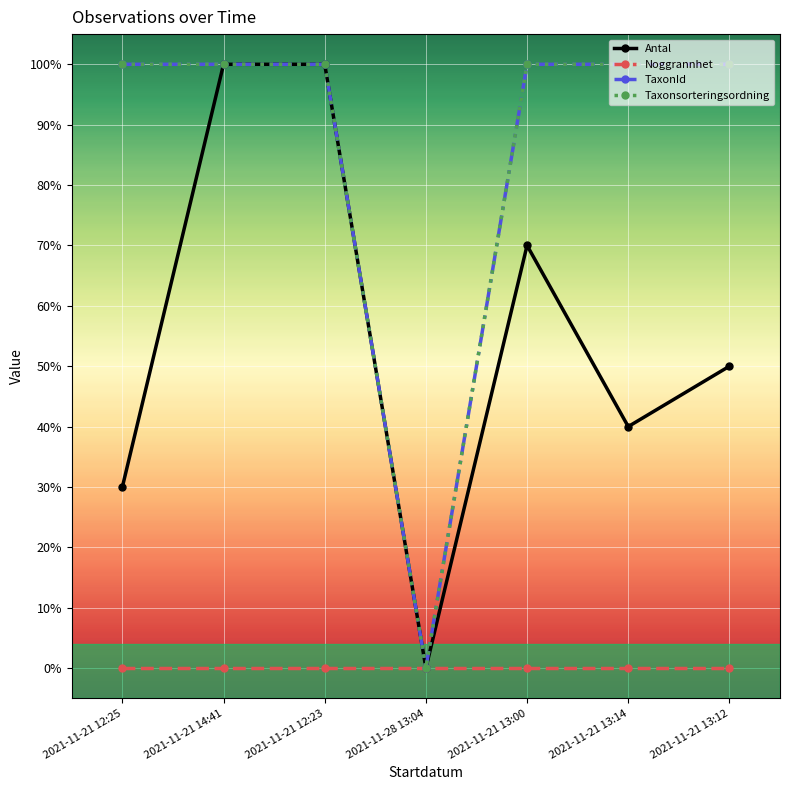

Is this an area chart (filled region under the line)?

No